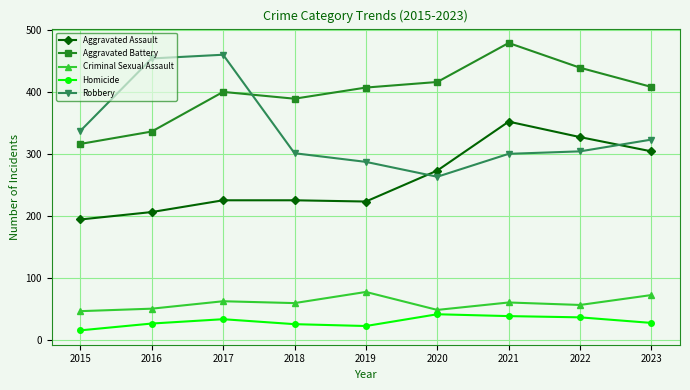

Which series has the widest spread of values?

Robbery